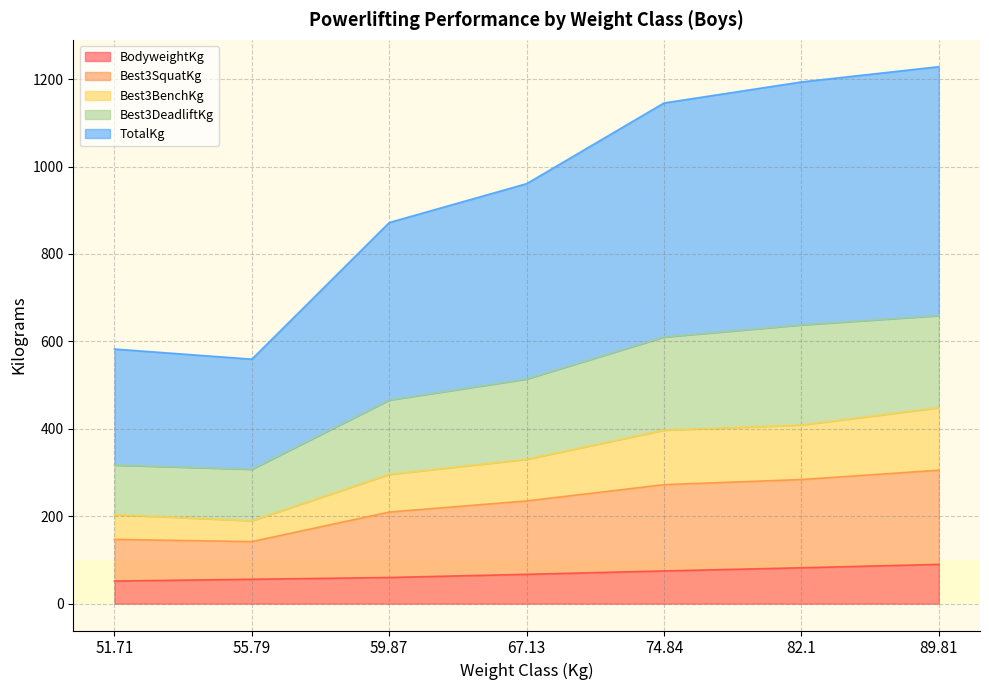

Does the chart have visible grid lines?

Yes